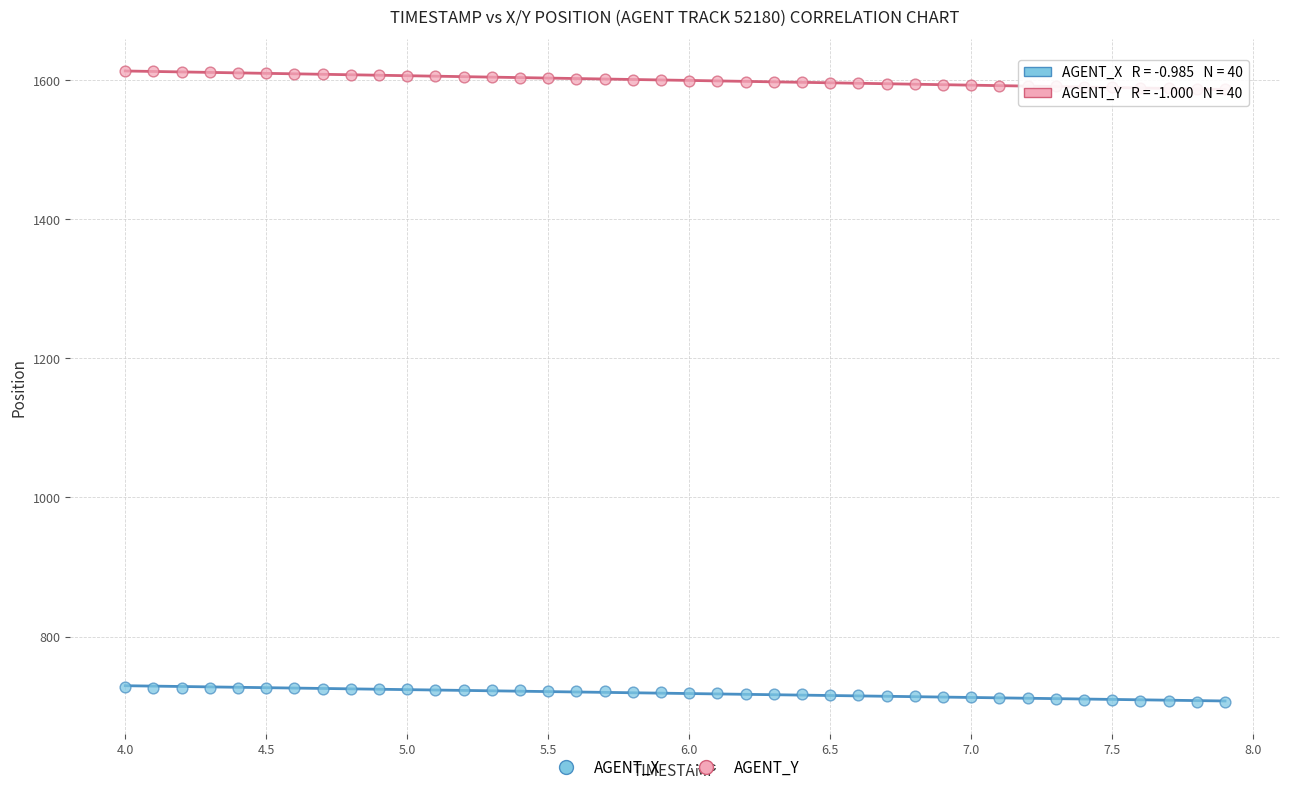

Across all data points, what is the range of Y values (max minus min)?

907.8